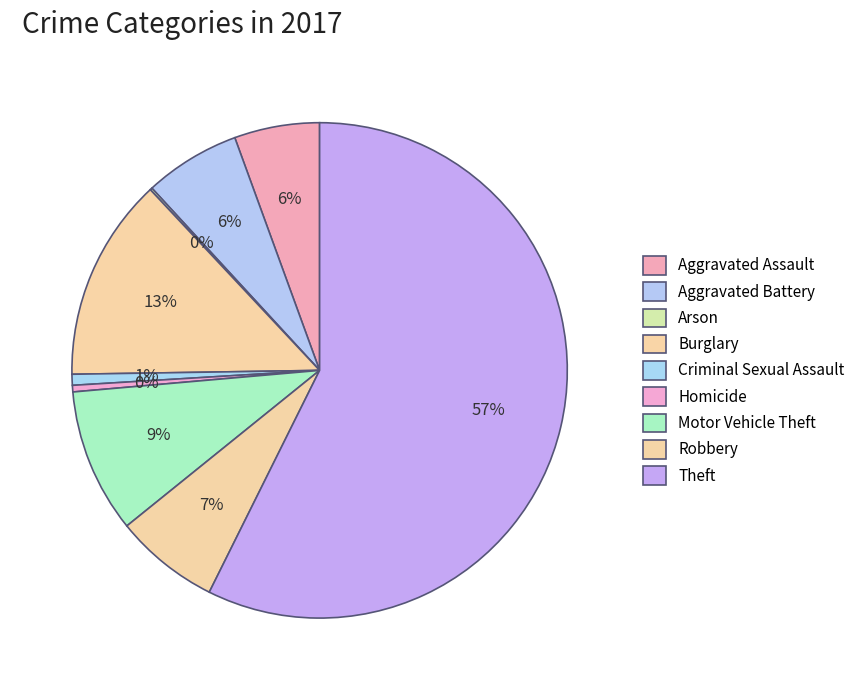

Does any single category account for the majority?

Yes